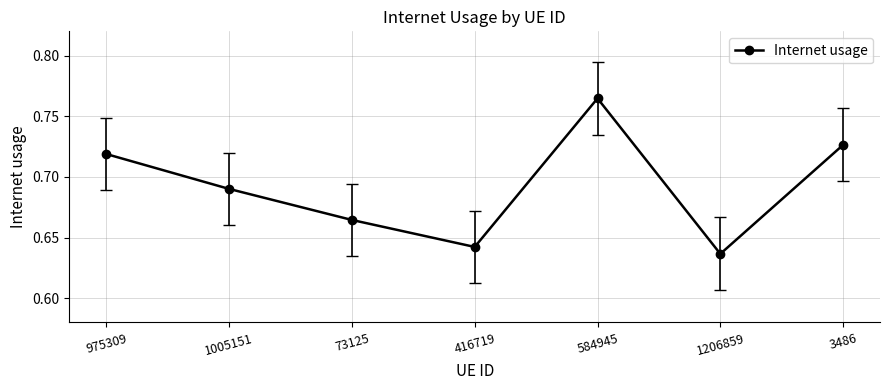

How many distinct data groups are displayed?

1